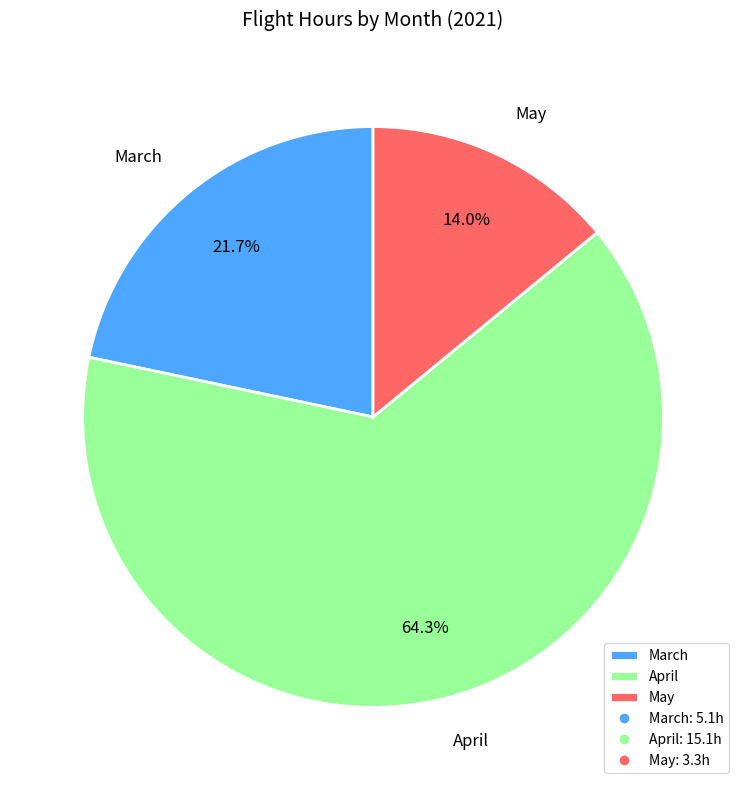

To the nearest percent, what is the difference between the largest and smallest slice percentages?

50%